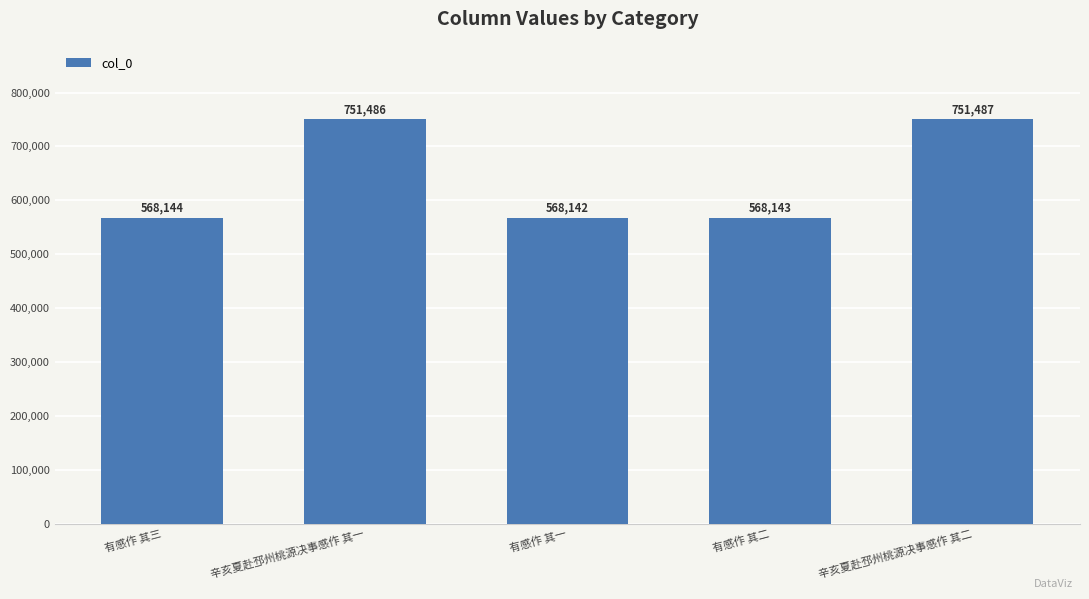

What is the change in value from 有感作 其二 to 辛亥夏赴邳州桃源决事感作 其二?

+183344